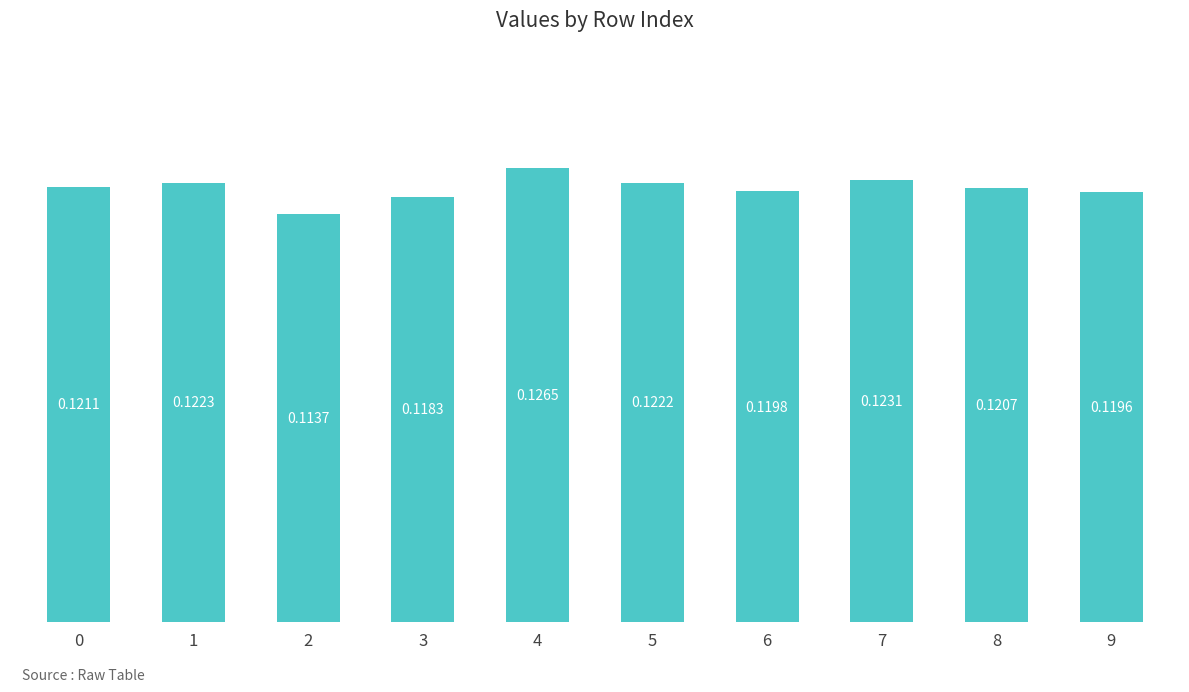

Between 2 and 6, which is larger?

6